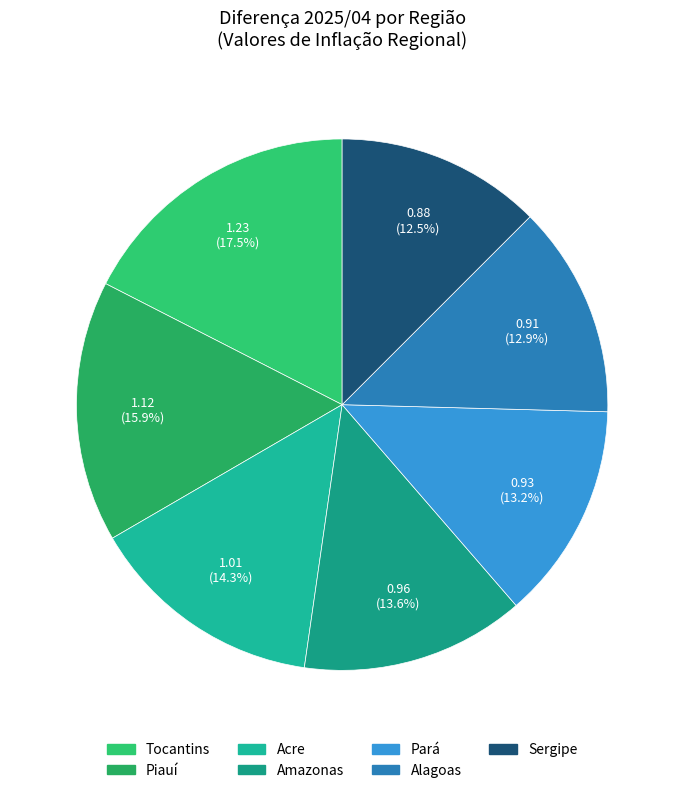

Which slice is the smallest?

Sergipe